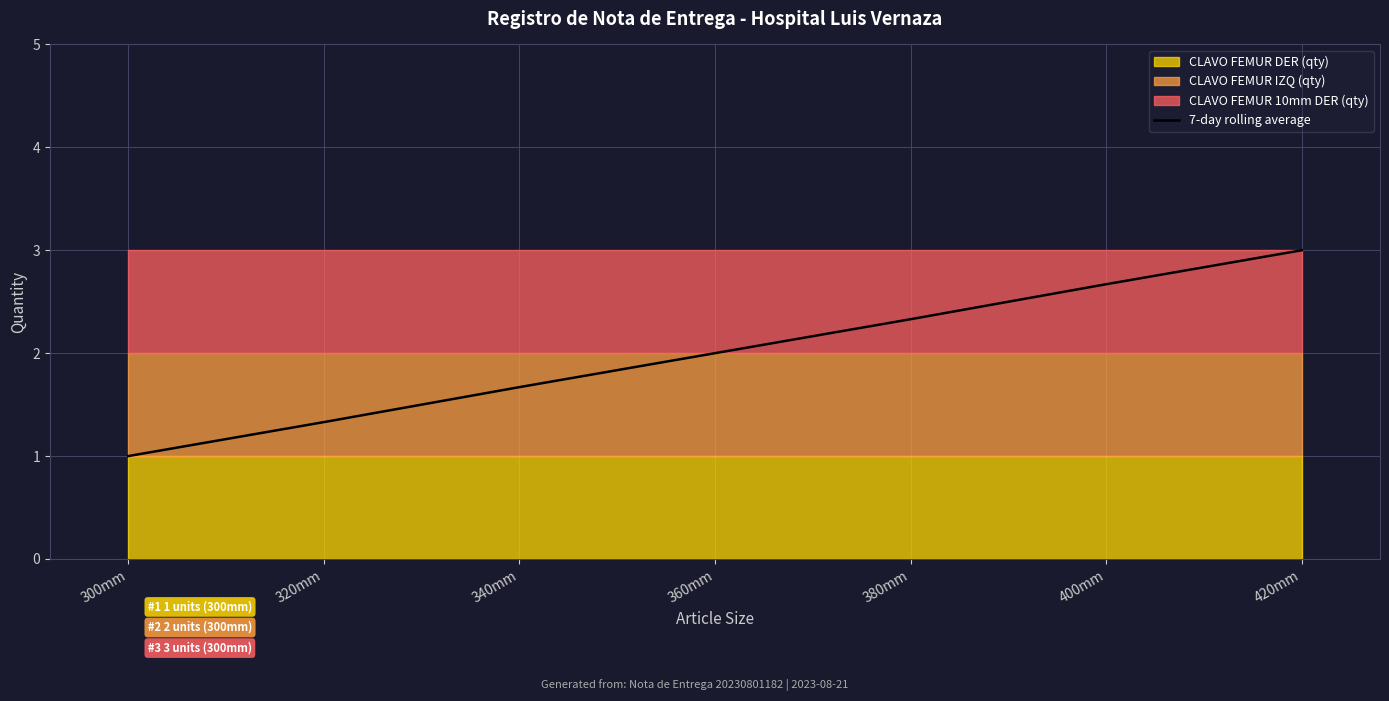

What is the label of the 6th point from the right?

320mm